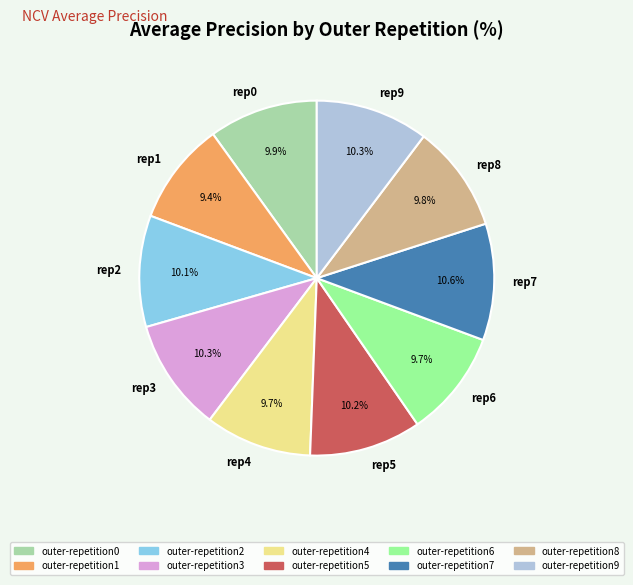

How much of the chart is everything except rep8?

90.2%